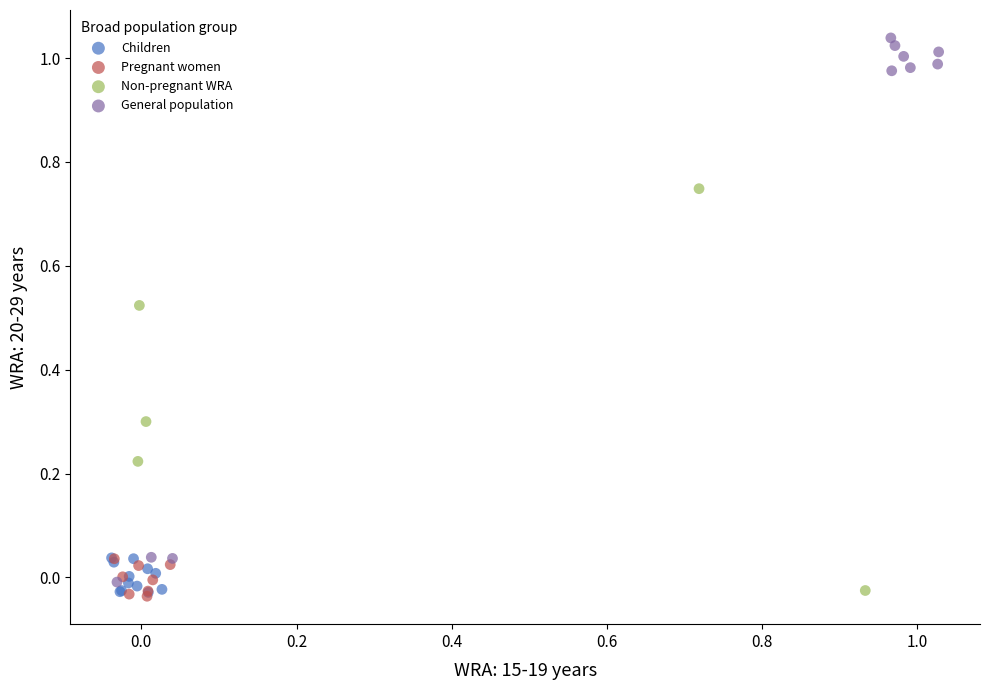

Which series has the largest Y range (max minus min)?

General population